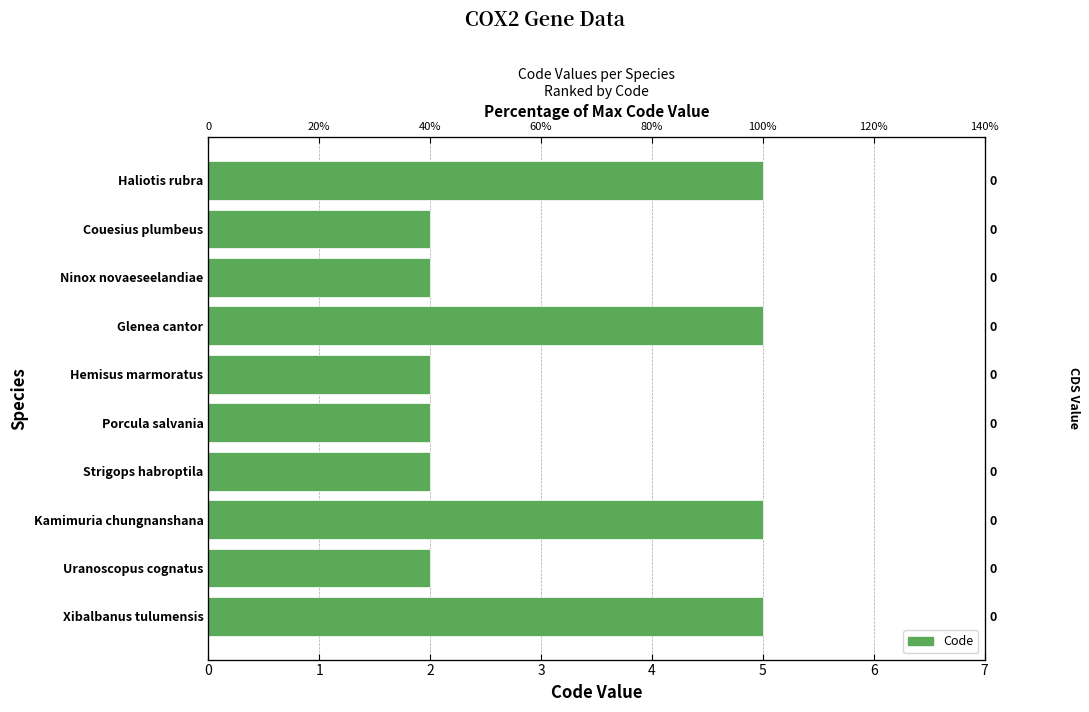

How many bars are there in total?

10